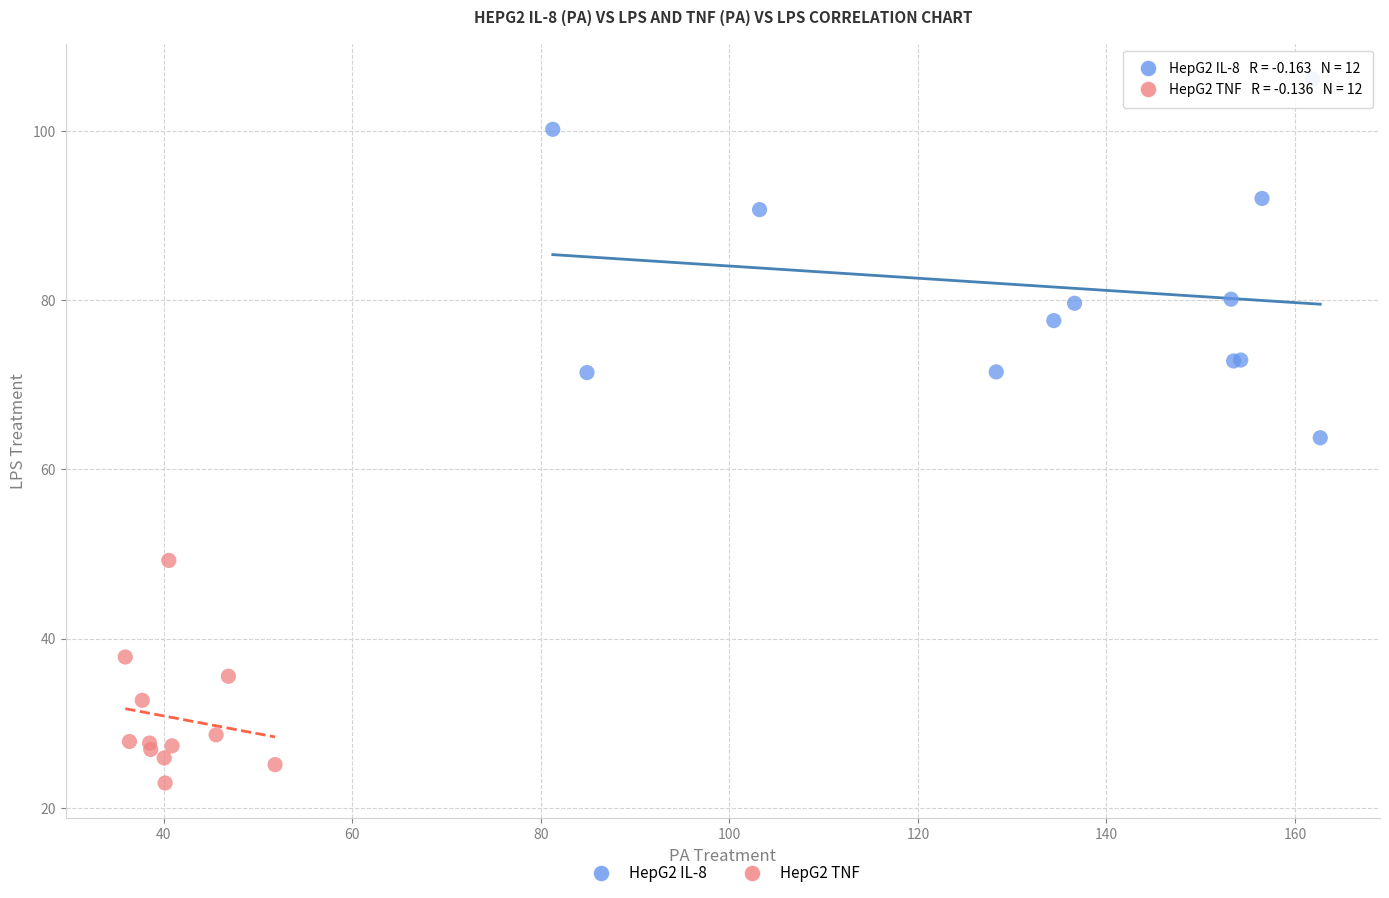

Which series contains the highest Y value?

HepG2 IL-8